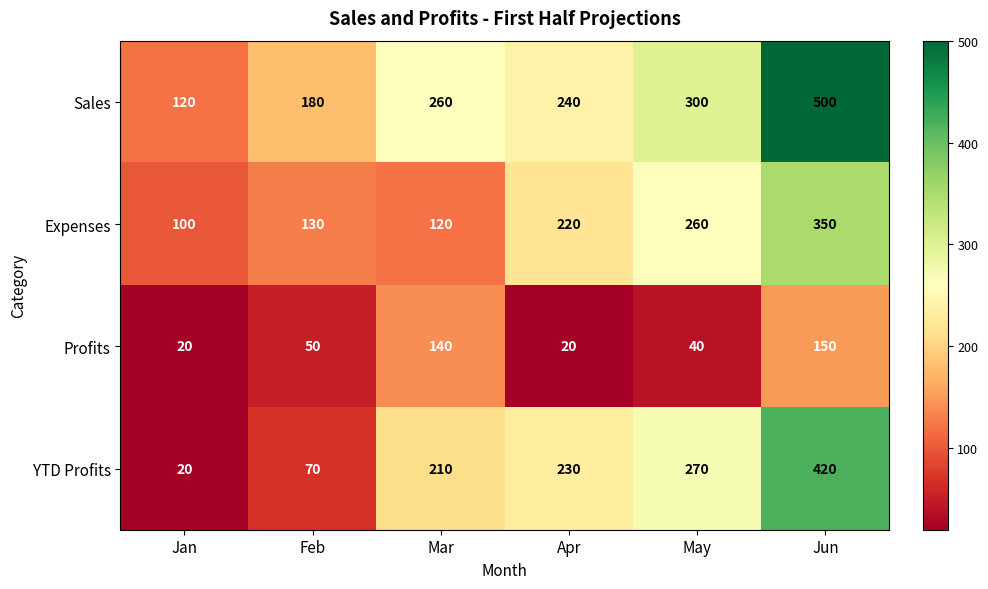

Where is Expenses nearest to the value 225?

Apr